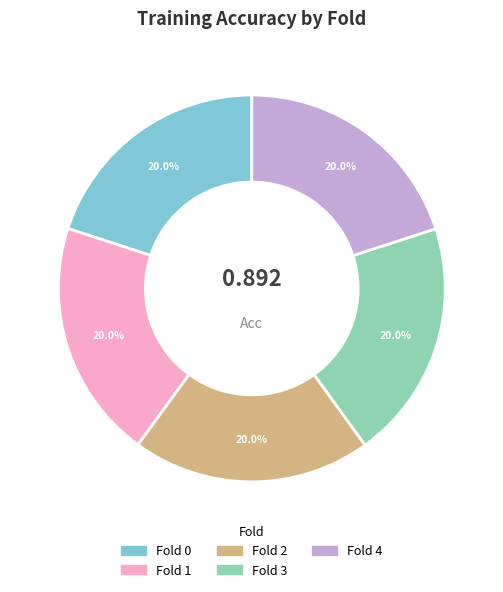

To the nearest percent, what portion does Fold 3 represent?

20%